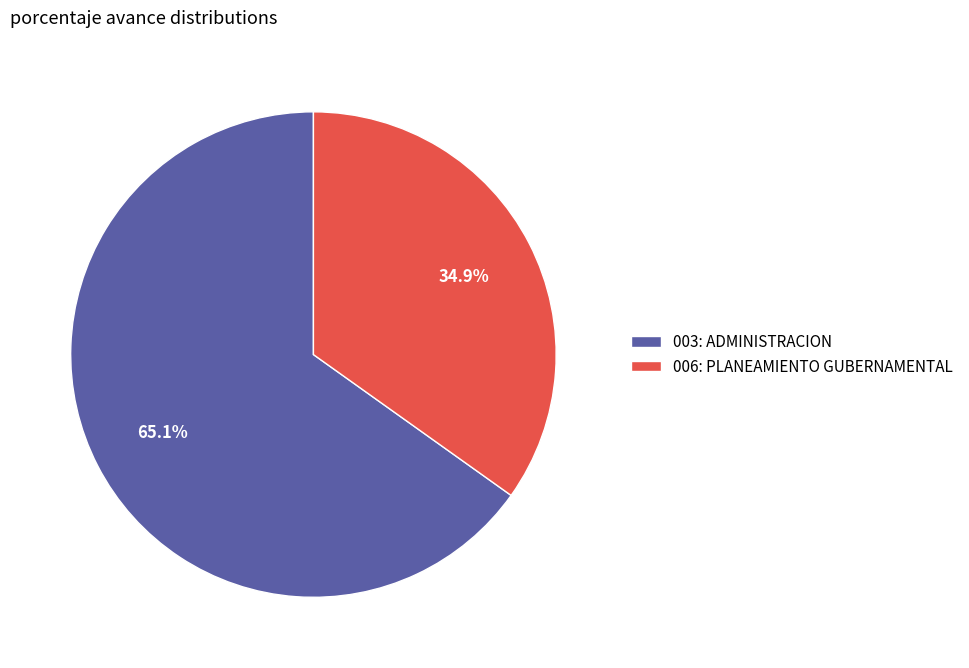

How many slices are in this pie chart?

2